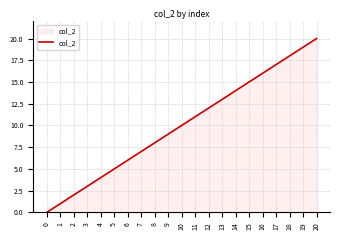

Reading left to right, list all the values displayed in this chart.

0	1	2	3	4	5	6	7	8	9	10	11	12	13	14	15	16	17	18	19	20